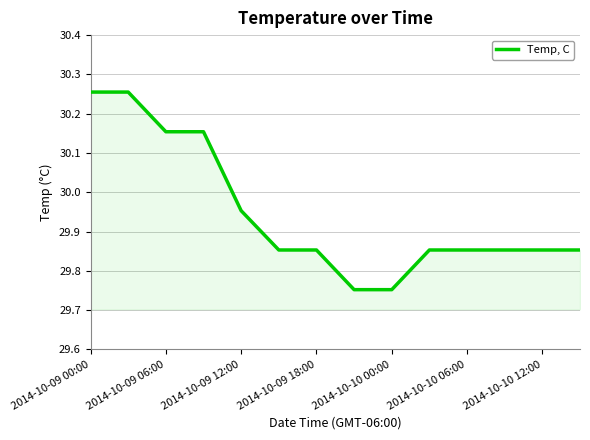

Is this an area chart (filled region under the line)?

Yes